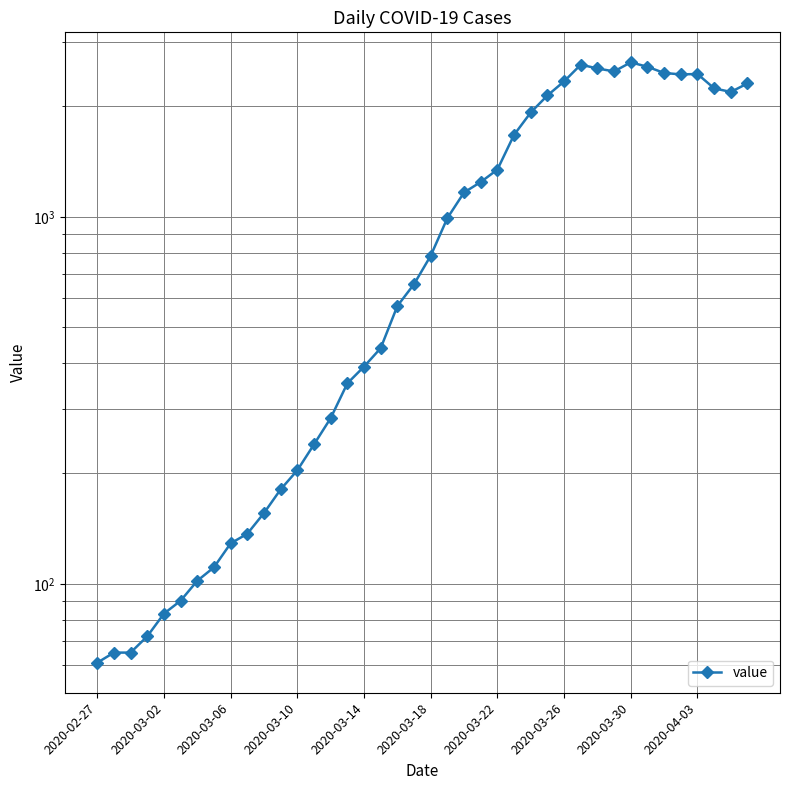

What is the minimum value shown in the chart?

61